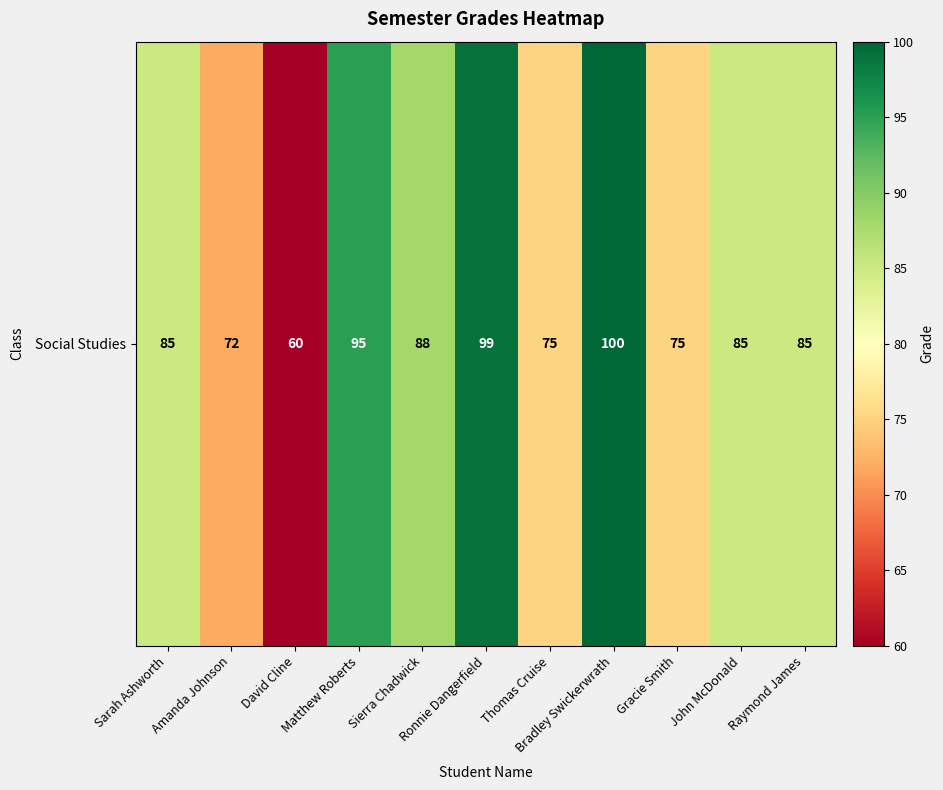

How many data points are above 85?

4